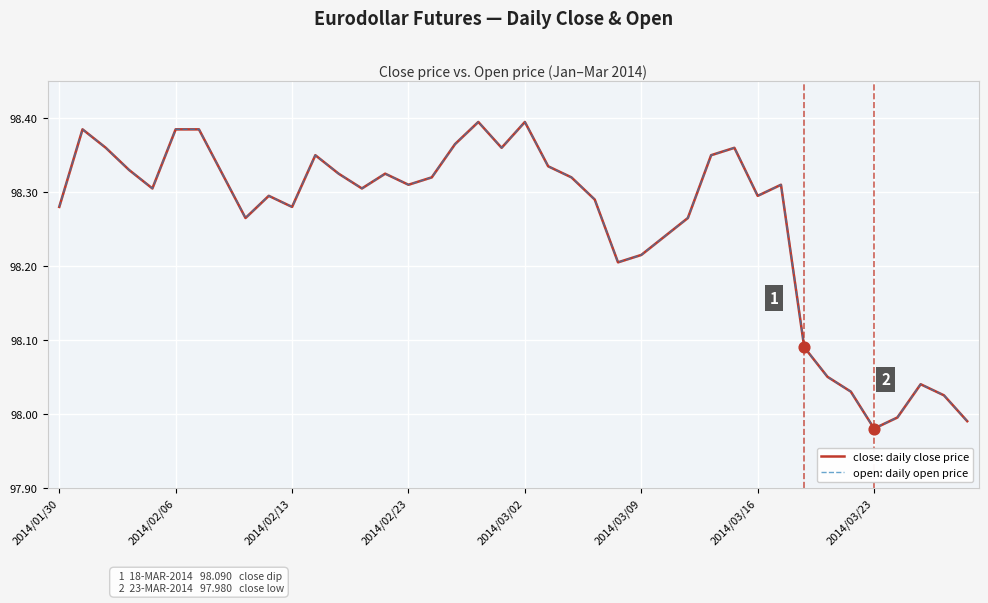

Which series reaches the maximum Y coordinate?

close: daily close price